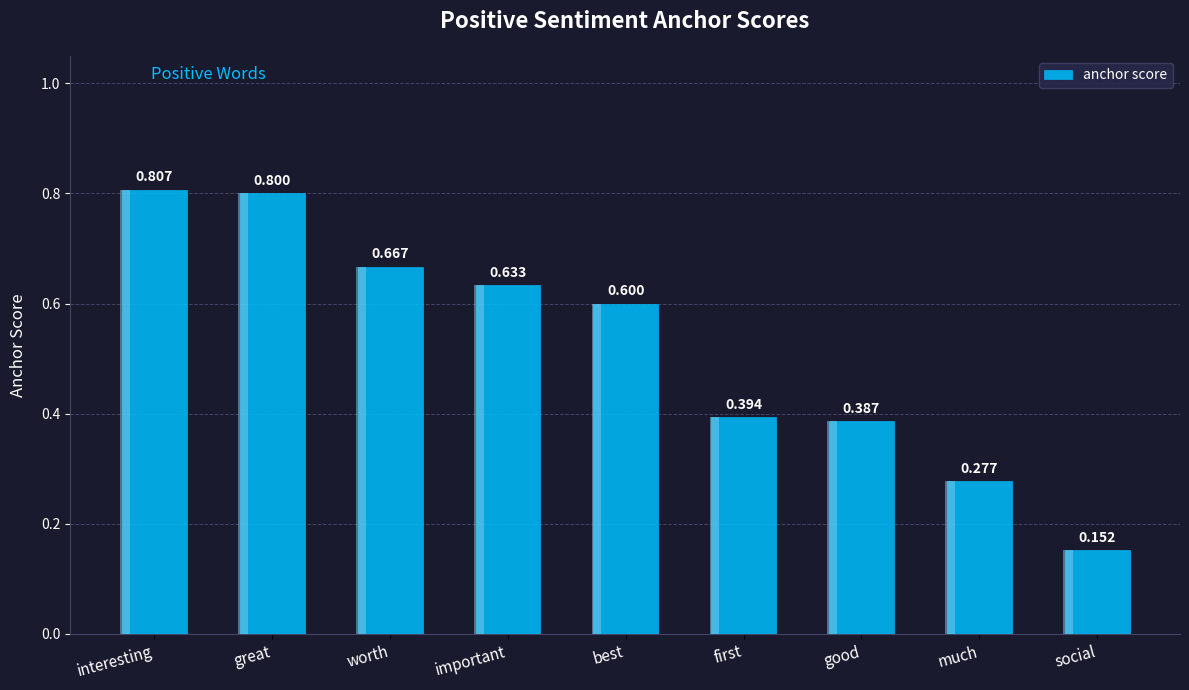

What is the label of the 6th bar from the right?

important